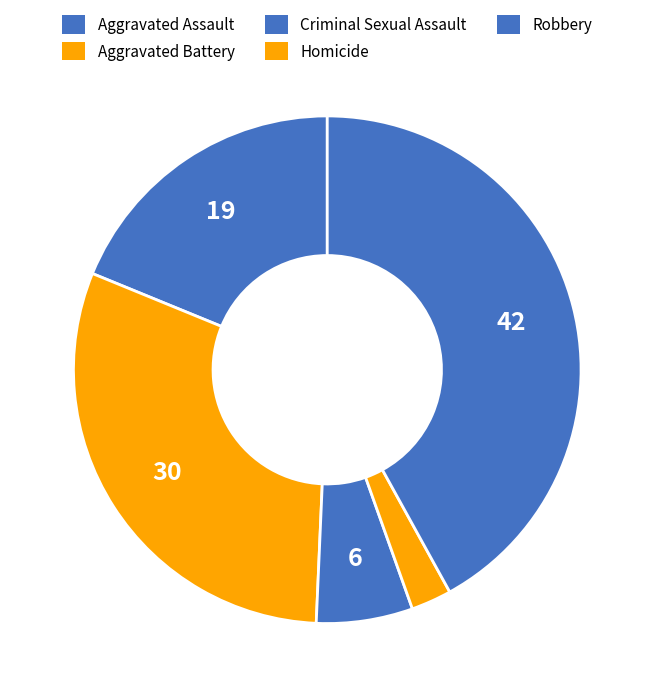

What percentage is the Criminal Sexual Assault slice, to the nearest percent?

6%